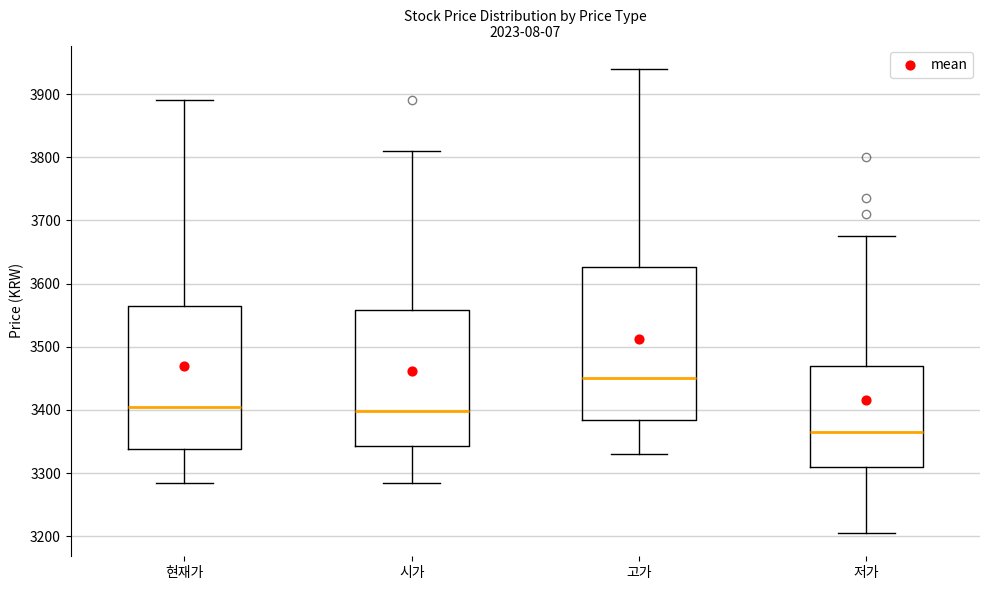

Where does the lower whisker of the box for 시가 end on the y-axis? The values are not printed on the chart, so give them approximately, as read against the axis.

3290